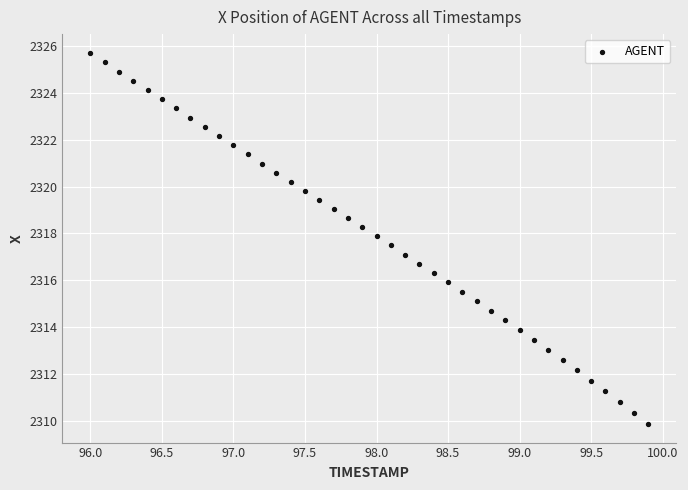

What is the range of Y values (max minus min)?

15.8